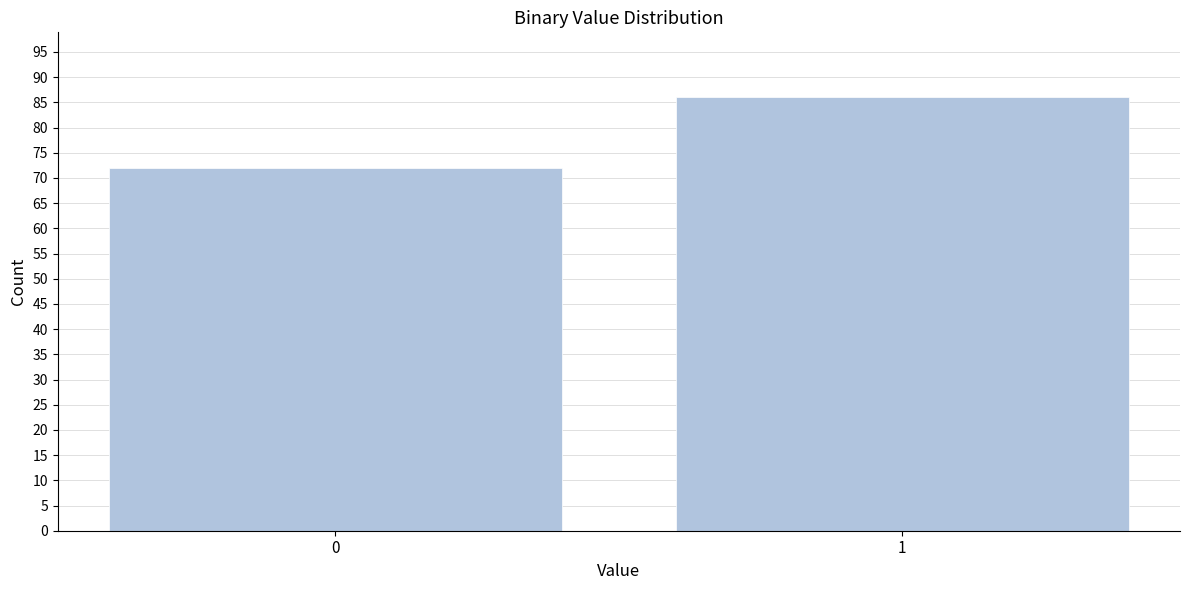

Reading left to right, extract all data points from this chart.

0=72	1=86